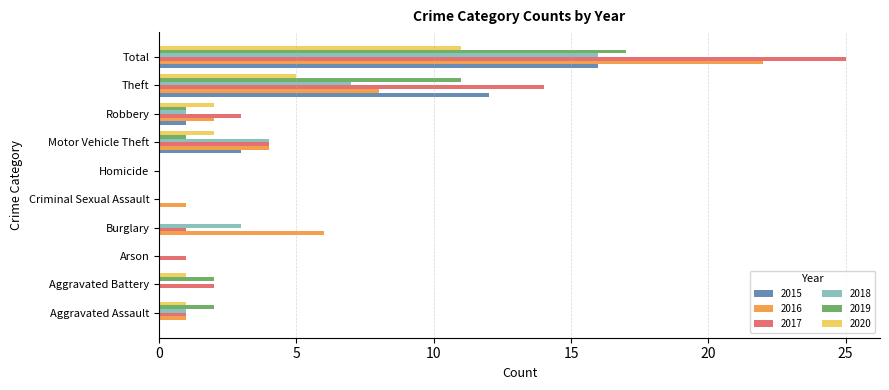

Count the number of categories in the chart.

10